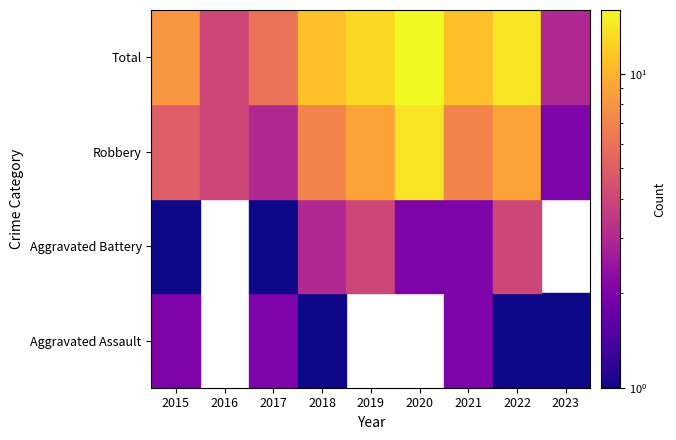

Which series has the largest total across all categories?

Total